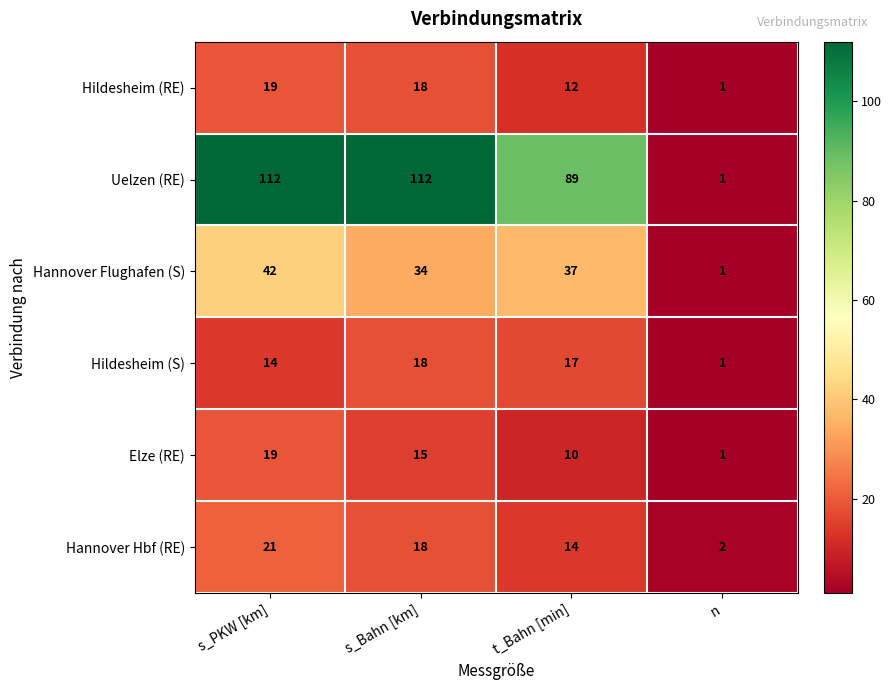

Which series has the largest range (max minus min)?

Uelzen (RE)